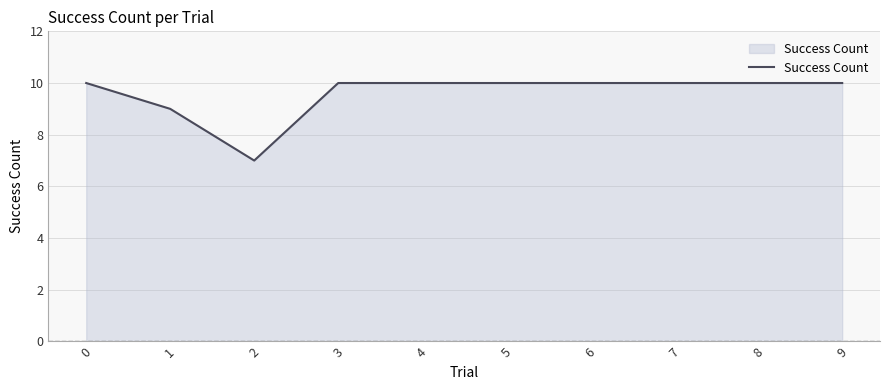

What value does the data have at 4?

10